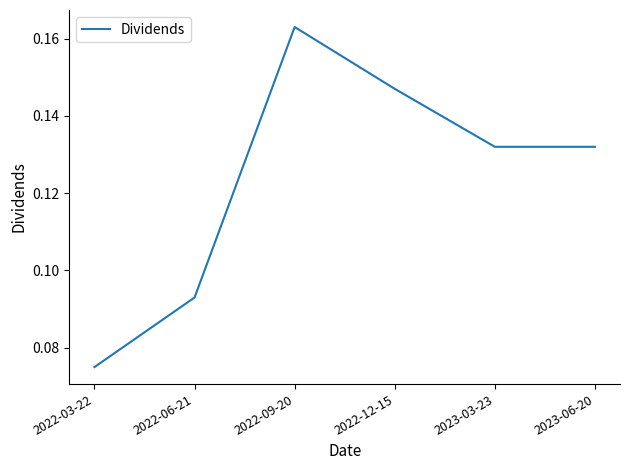

Count the values in the range 0 to 1.

6